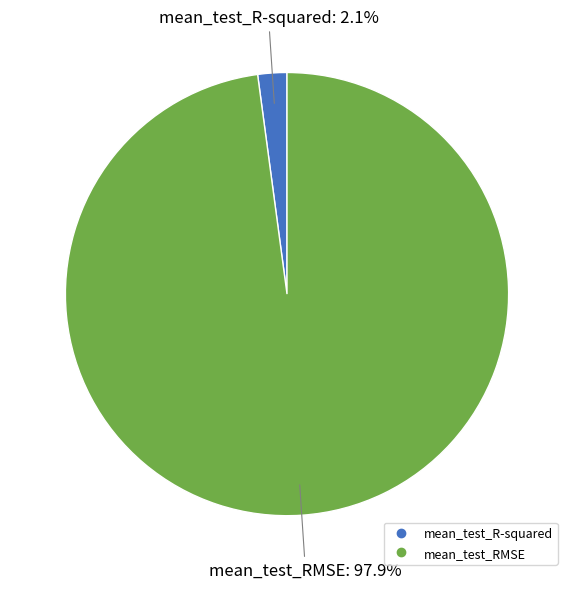

Is there any slice that represents more than half of the pie?

Yes